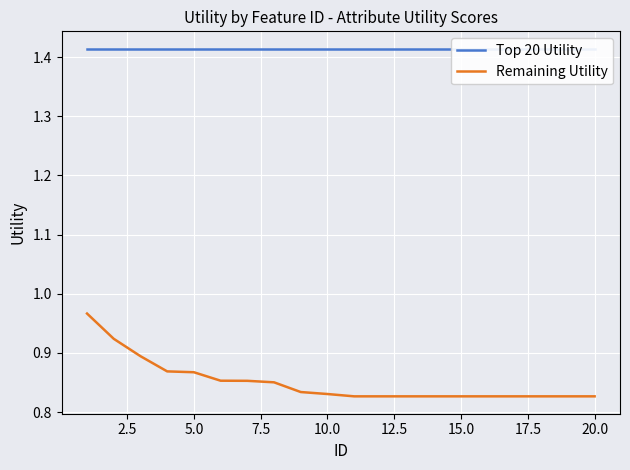

Which series has the widest spread of values?

Remaining Utility